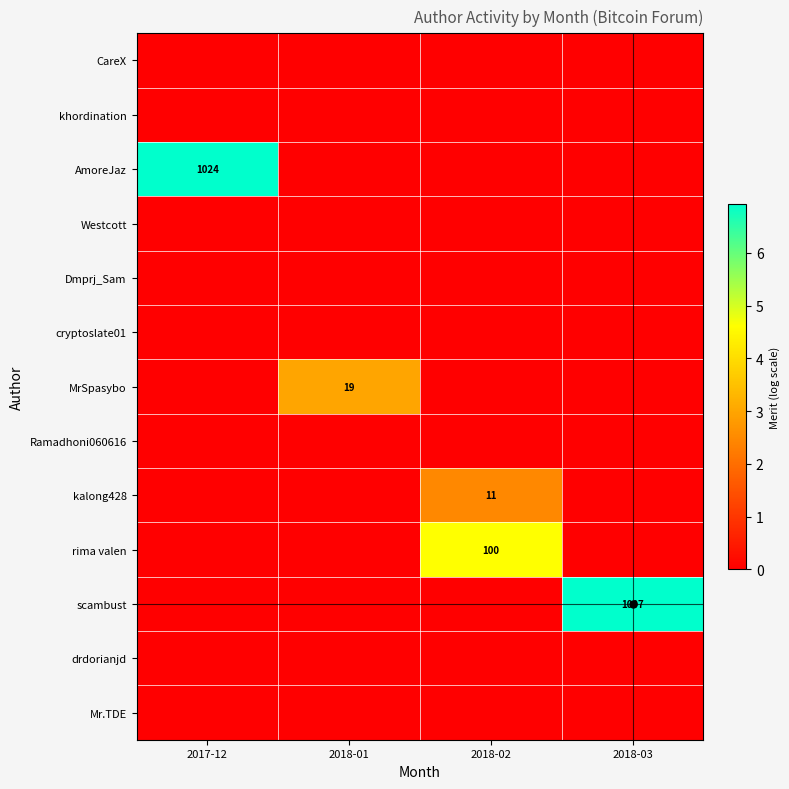

At which category does the chart reach its peak across all series?

2017-12